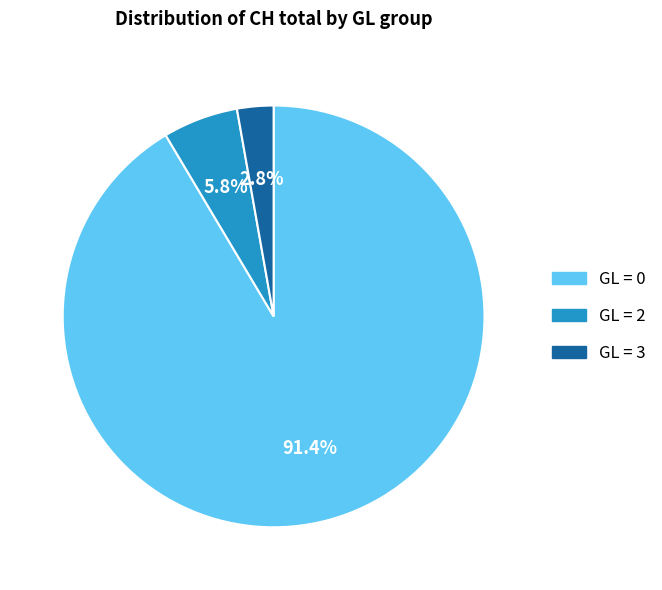

Is there any slice that represents more than half of the pie?

Yes